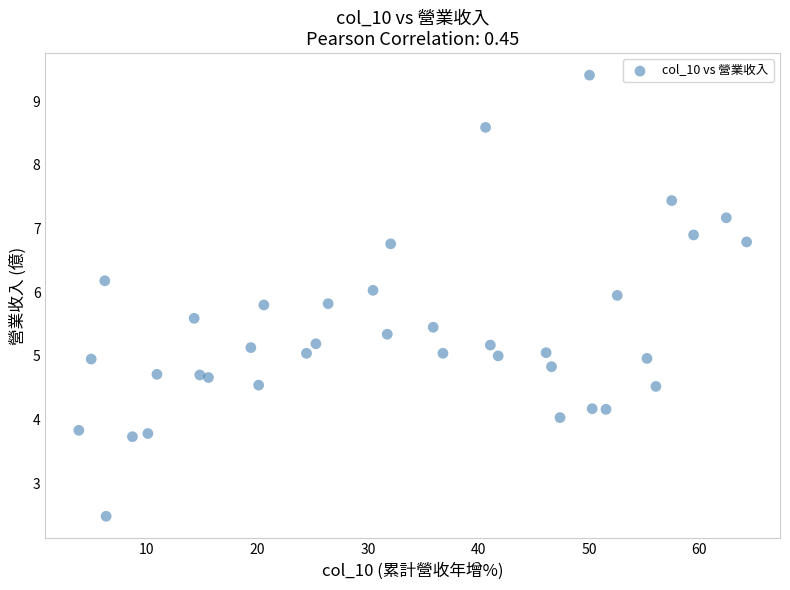

What is the range of Y values (max minus min)?

6.9